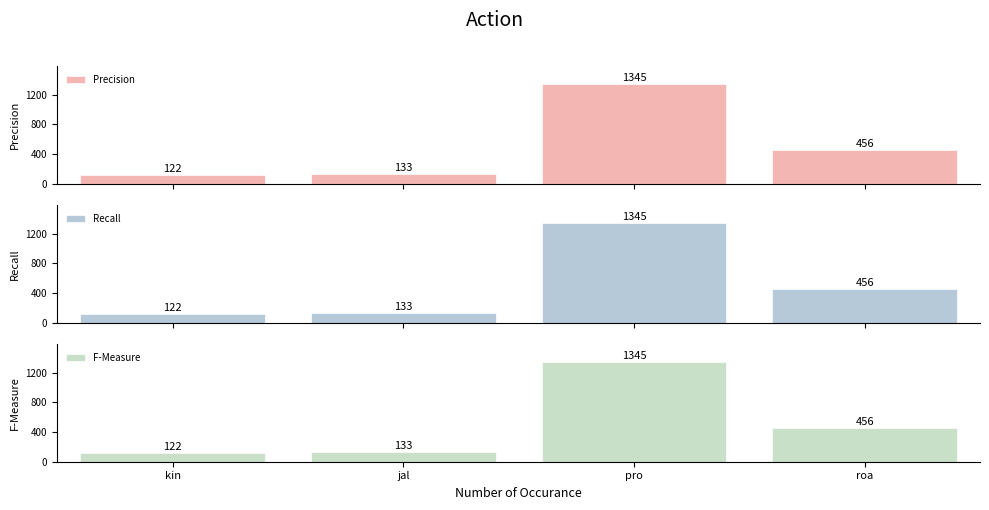

Rank the categories by F-Measure value from lowest to highest.

kin, jal, roa, pro